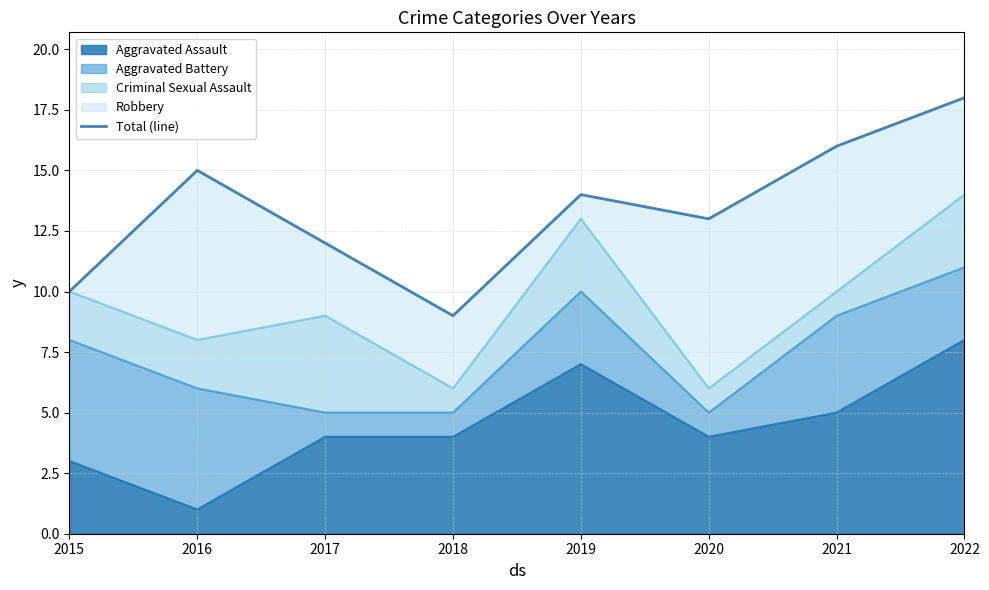

How many lines are shown in the chart?

1